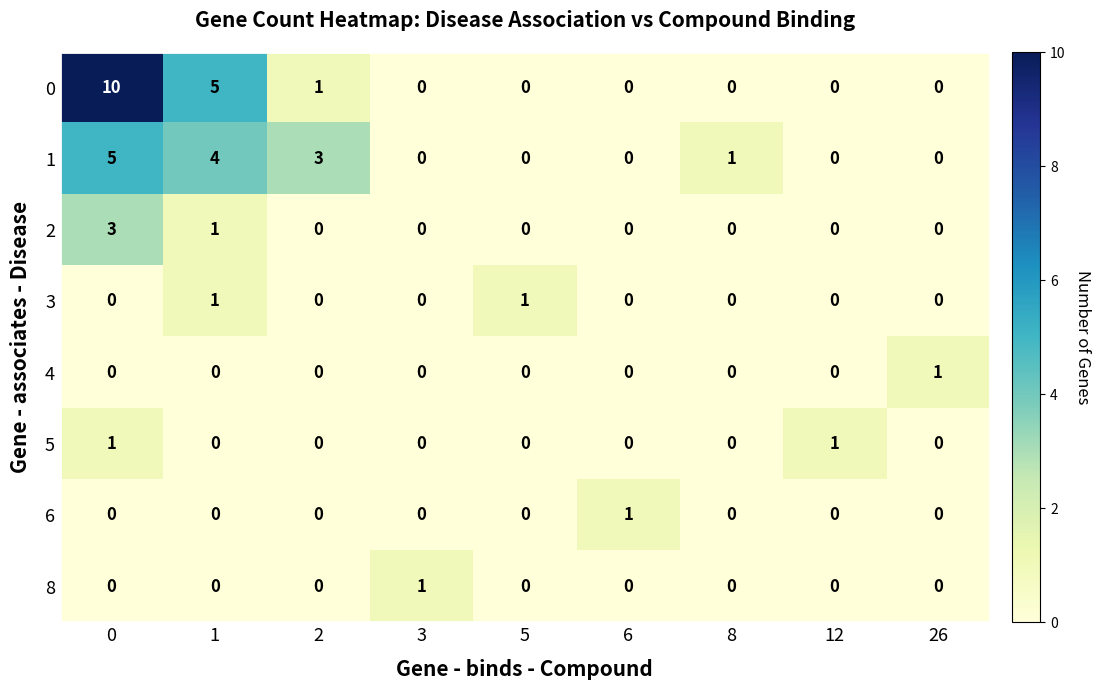

What is the difference between the 0 values at 5 and 0?

10